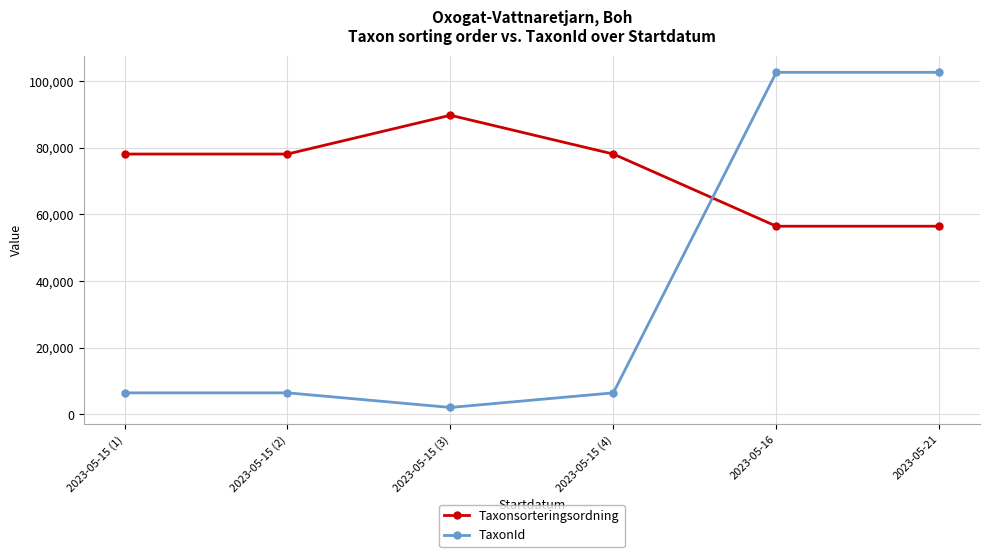

What is the difference between the highest and lowest values at 2023-05-15 (4)?

71645